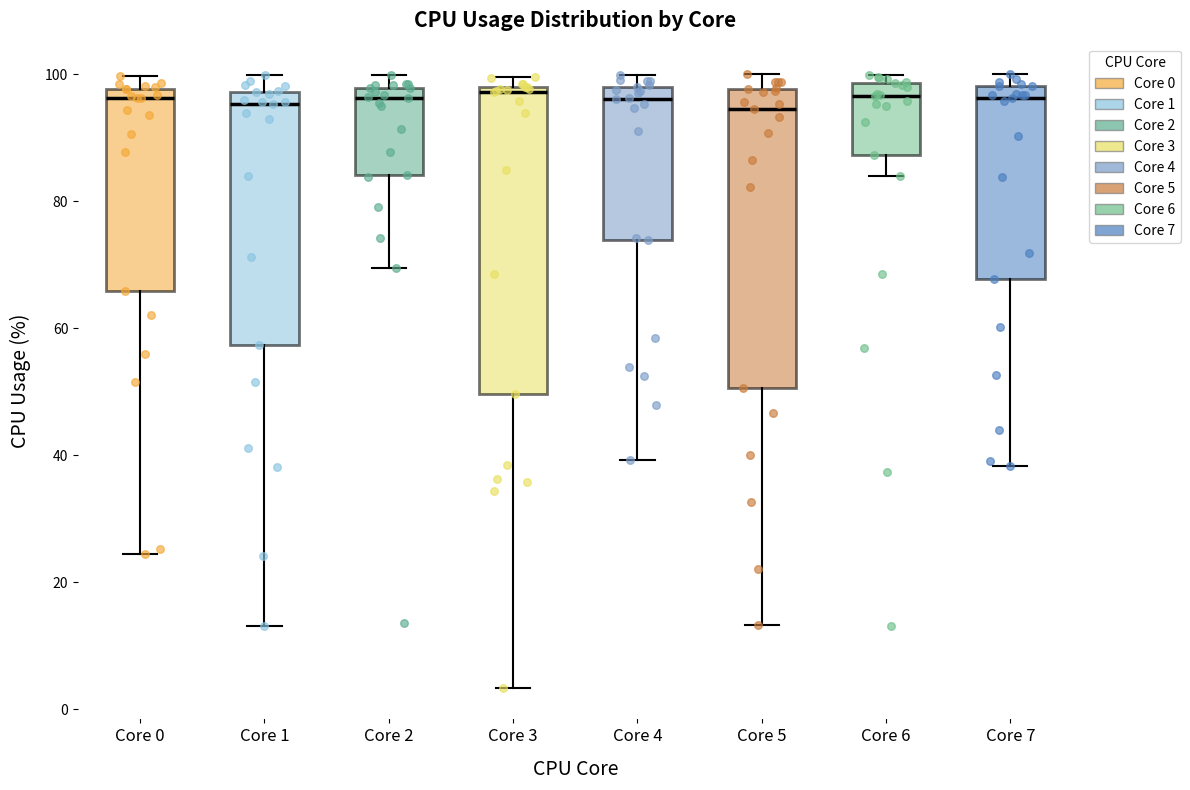

Where is the lower edge of the box for Core 1 on the y-axis? The values are not printed on the chart, so give them approximately, as read against the axis.

58